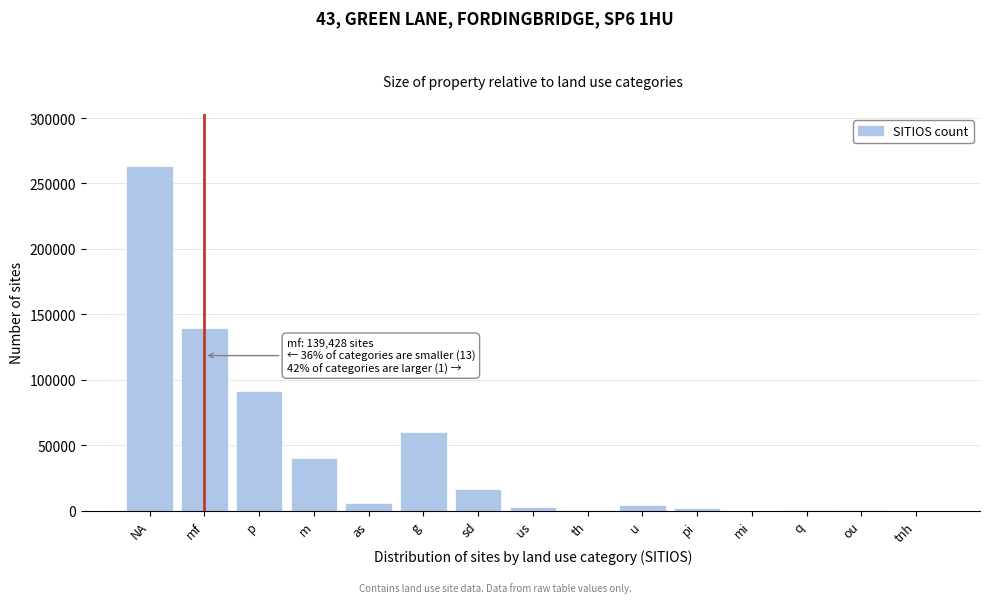

Between m and q, which is larger?

m